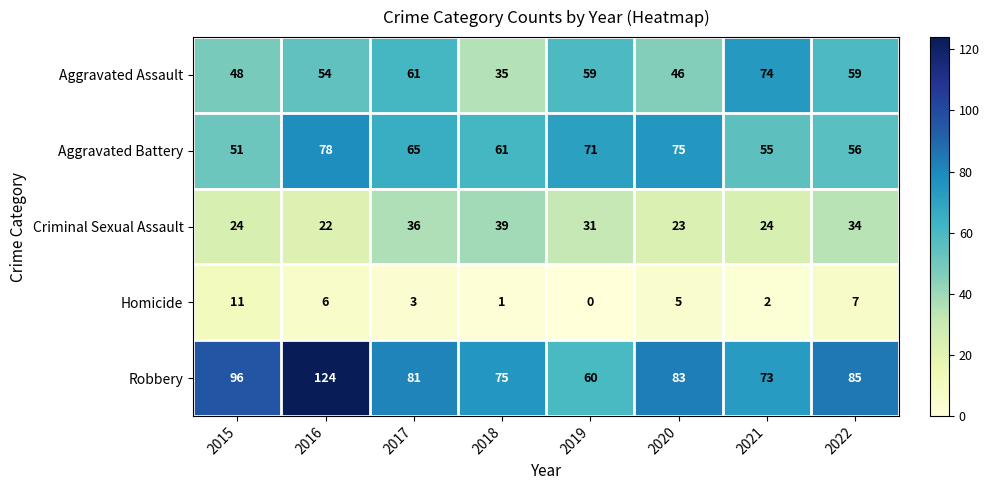

The value of Homicide at 2019 is 0. True or false?

True